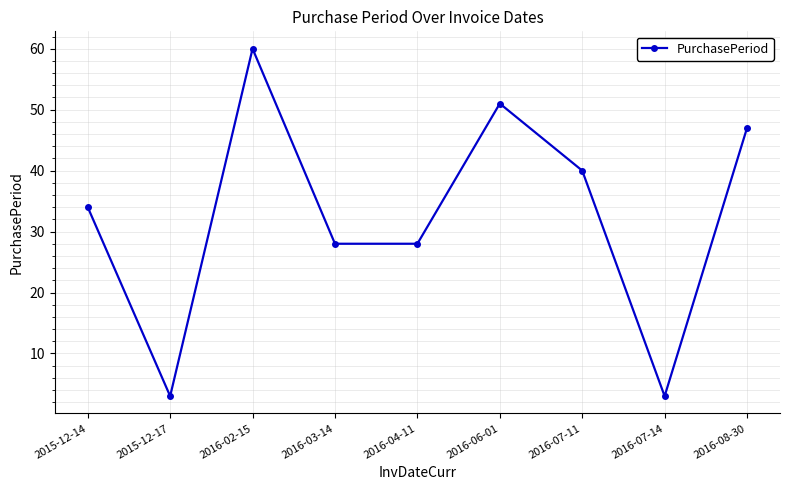

What is the sum of the values at 2015-12-17 and 2016-07-11?

43